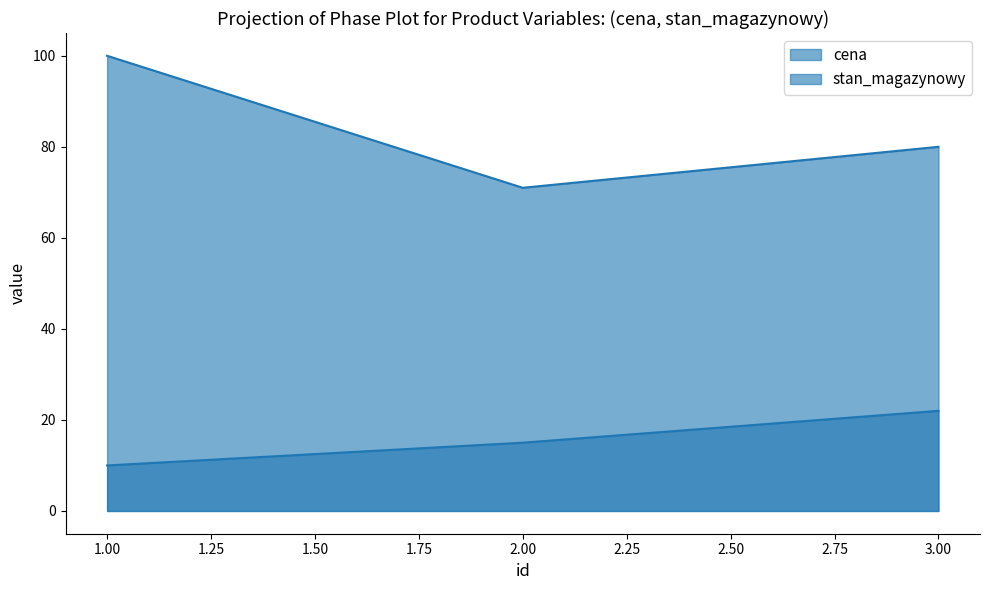

Count the number of data series in this chart.

2